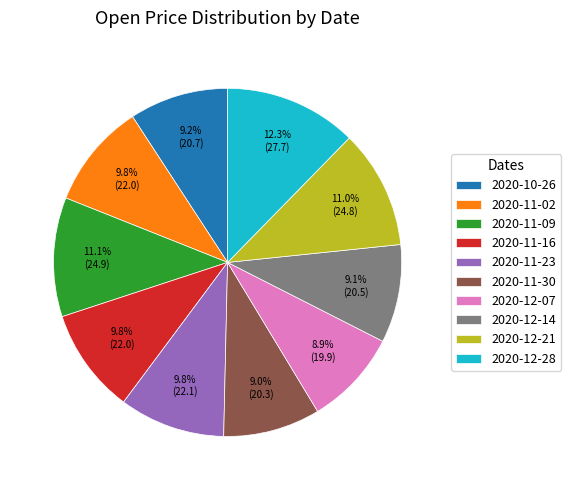

Which category has the biggest portion of the pie?

2020-12-28